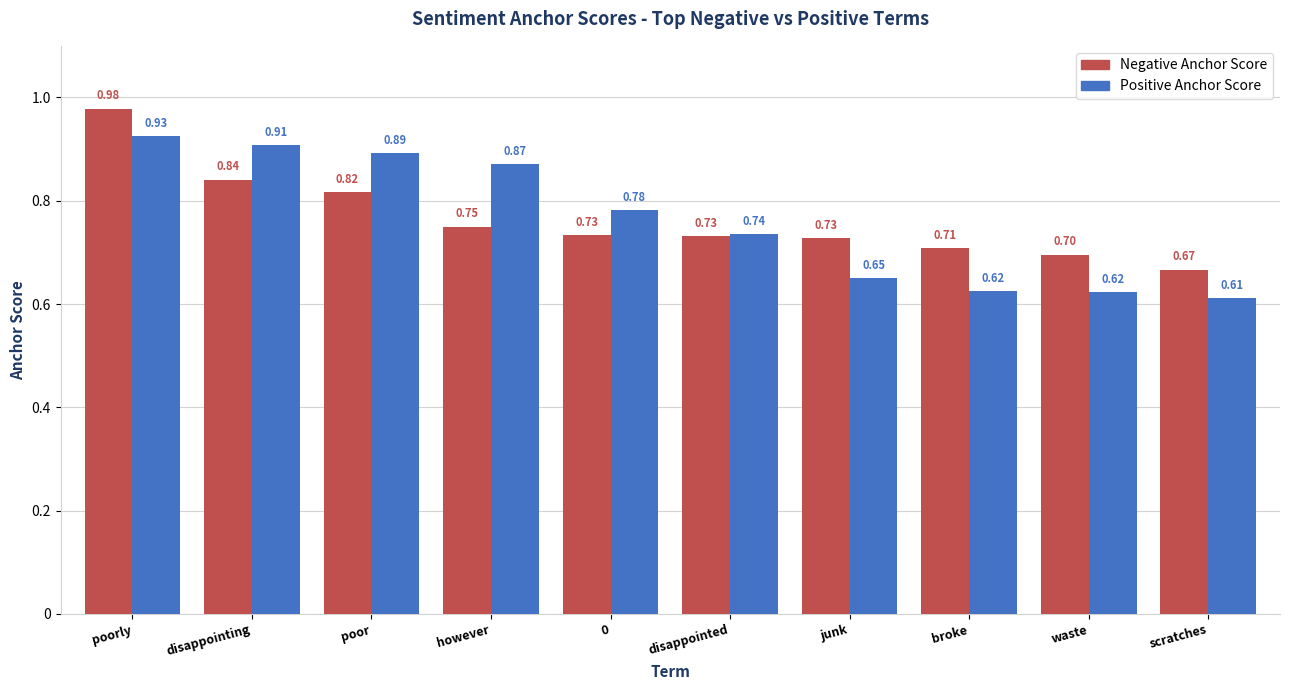

Which series has the largest range (max minus min)?

Positive Anchor Score